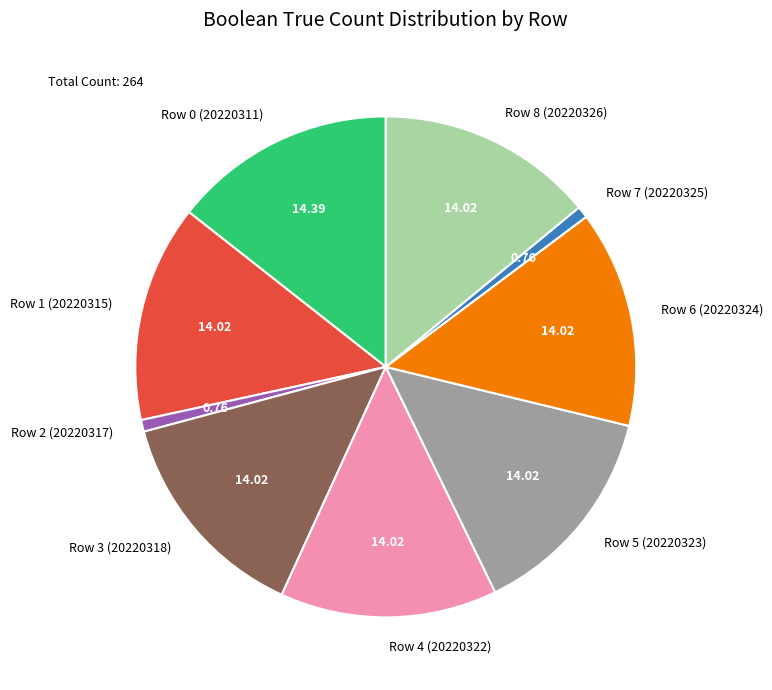

Is Row 3 (20220318) the majority of the pie?

No